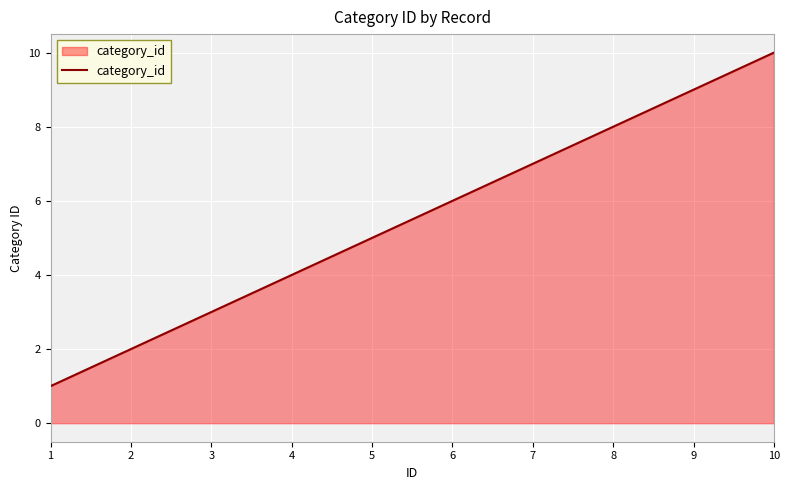

Which category has the highest value across all series?

10